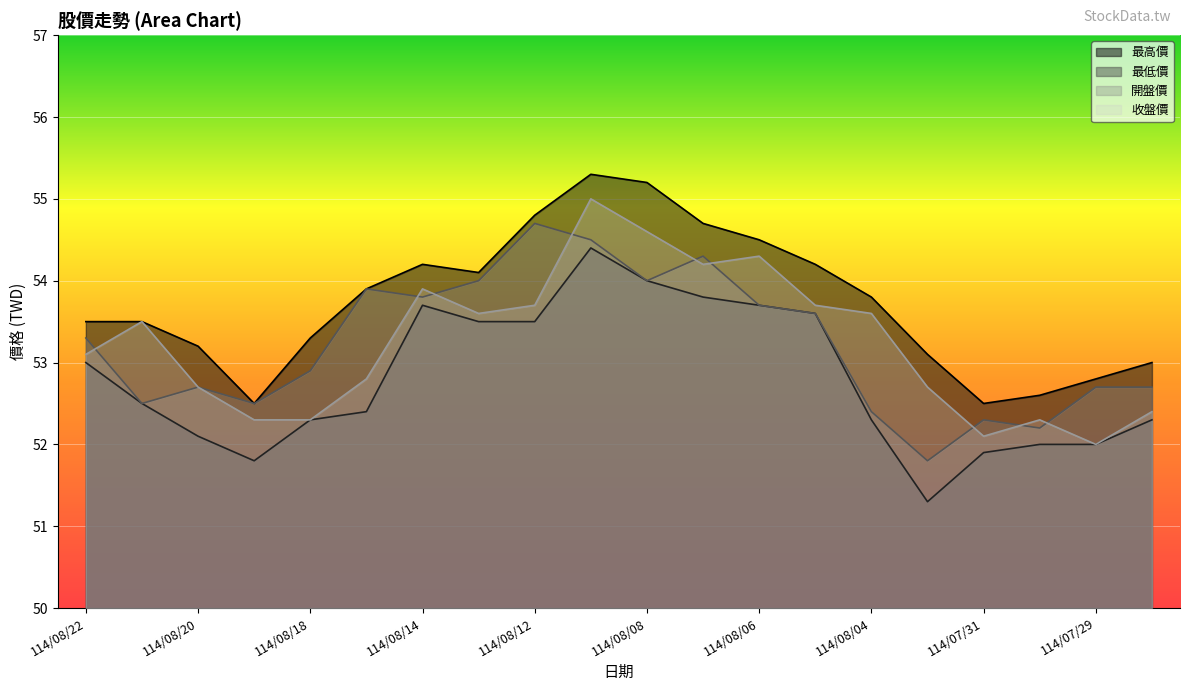

Where is the first local maximum for 收盤價?

114/08/21